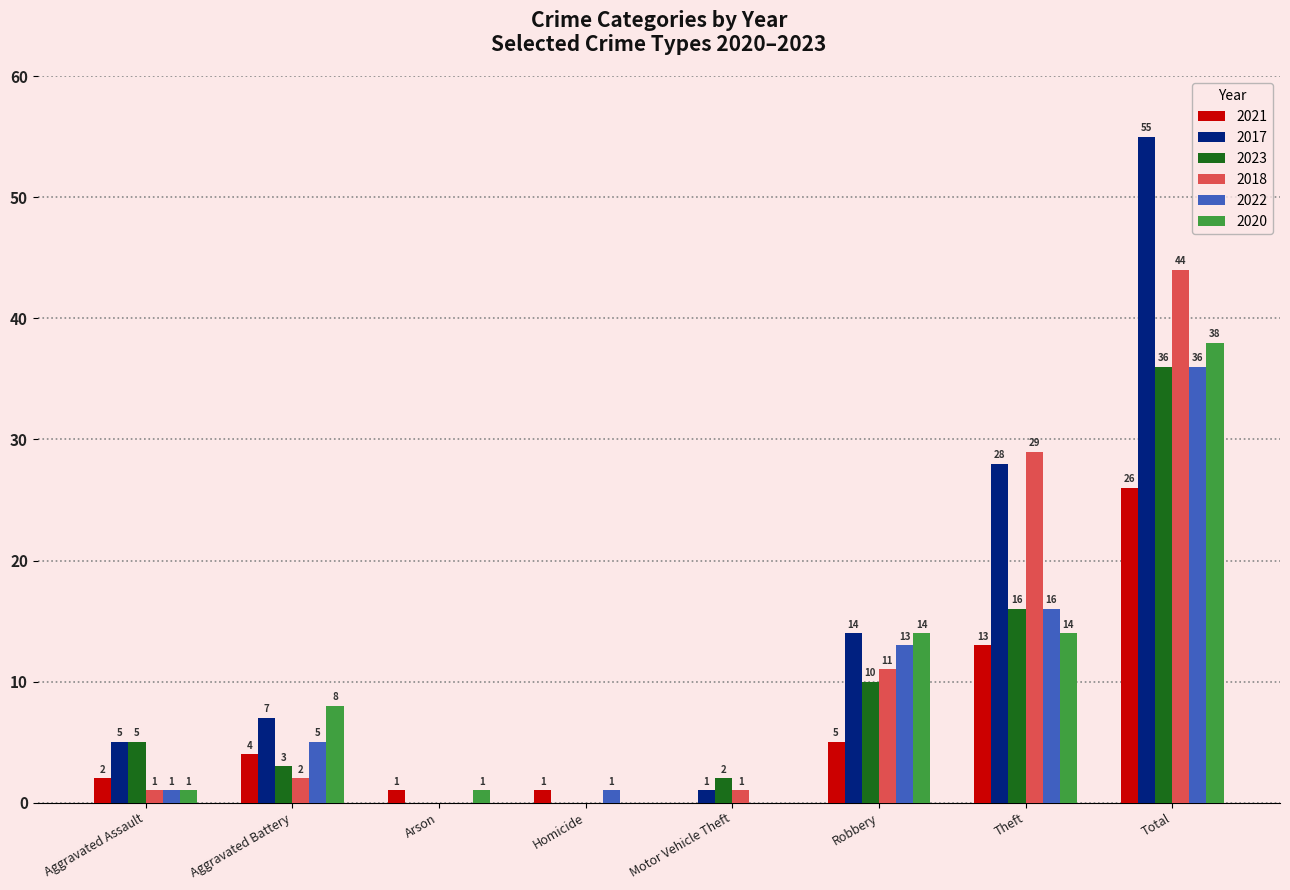

Which category has the highest value across all series?

Total